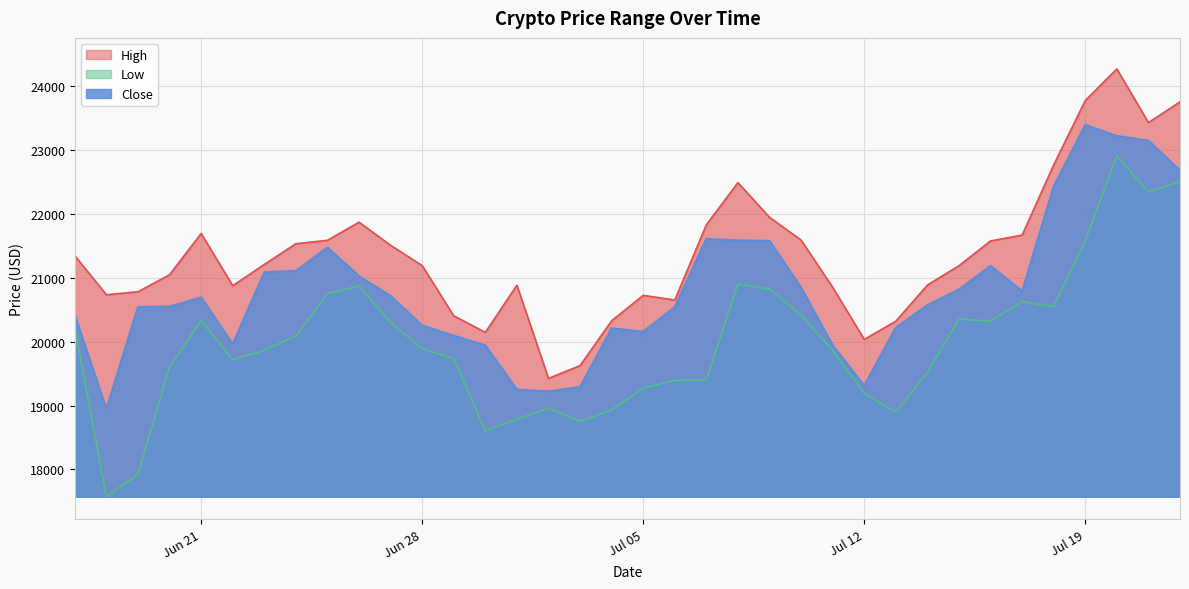

How many values in the Close series are below 20696?

18